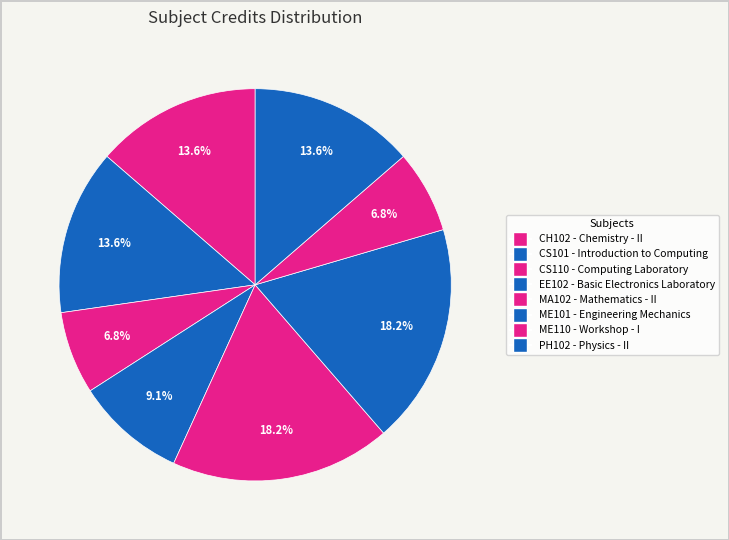

Count the number of slices in the pie.

8